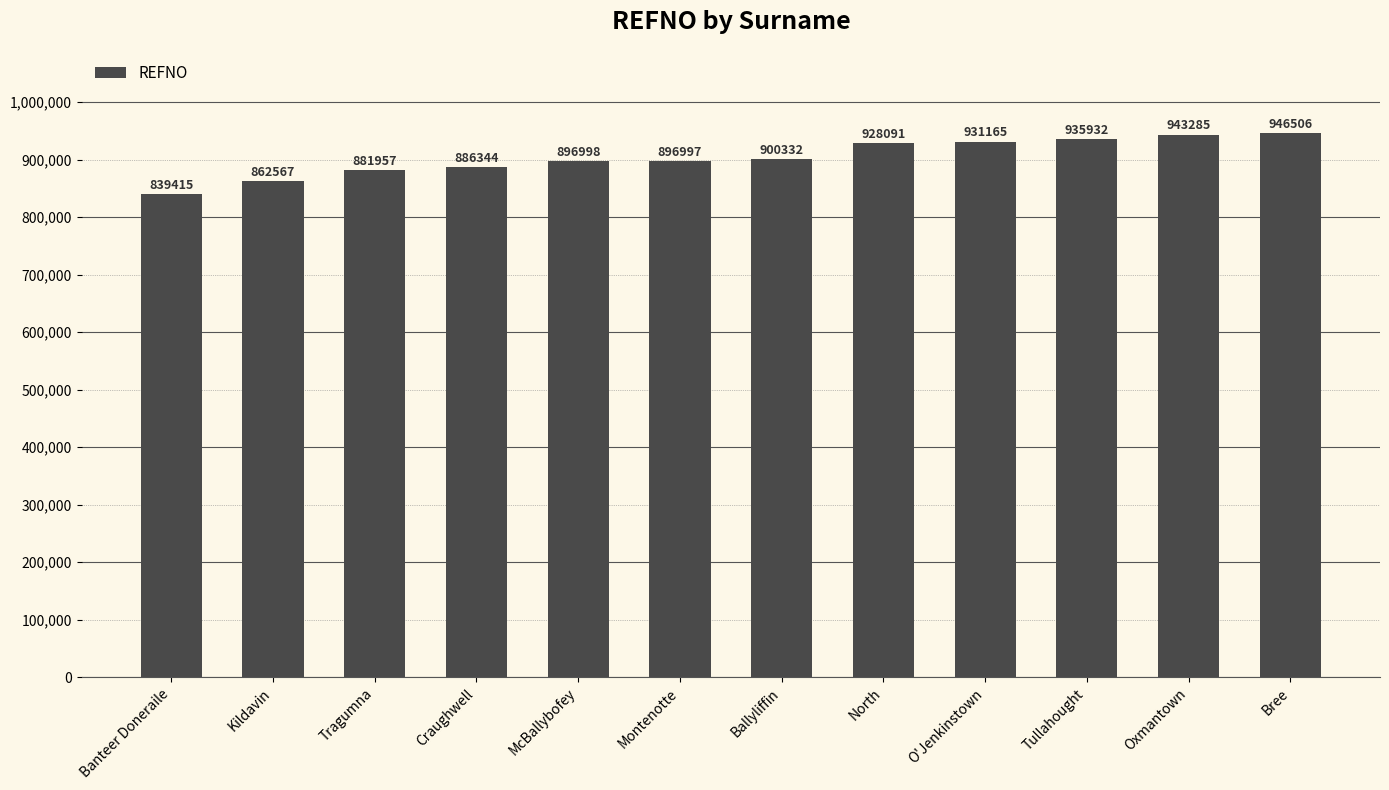

Does the chart contain stacked bars?

No